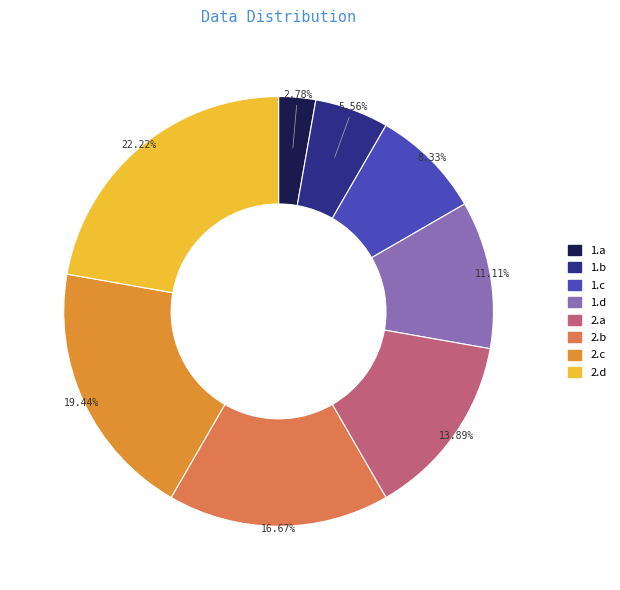

Rank the categories by value from lowest to highest.

1.a, 1.b, 1.c, 1.d, 2.a, 2.b, 2.c, 2.d